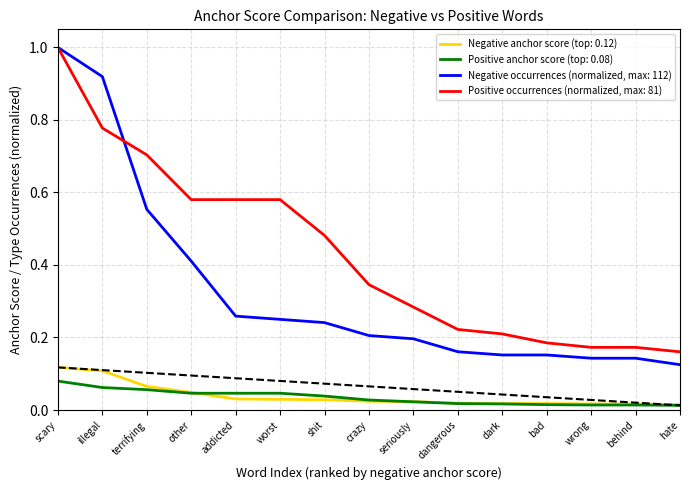

True or false: Positive occurrences (normalized, max: 81) has a value of 0.2 at shit.

False